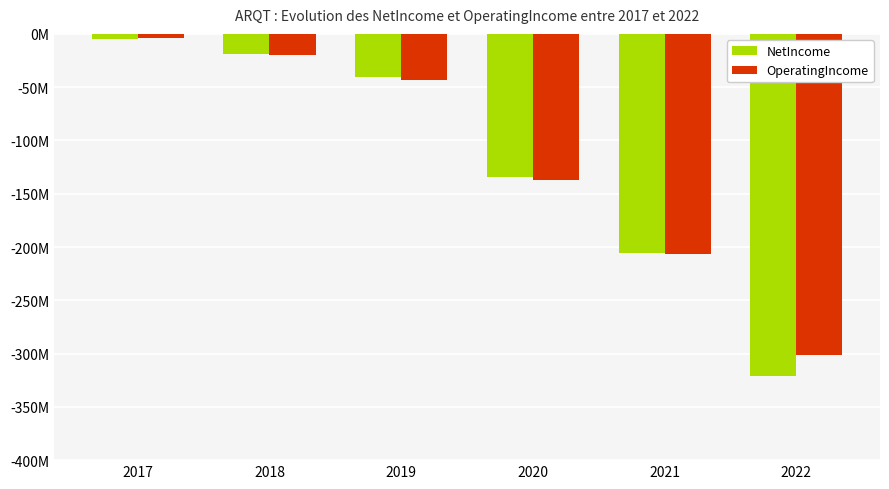

What are all the series names shown in the legend?

NetIncome, OperatingIncome